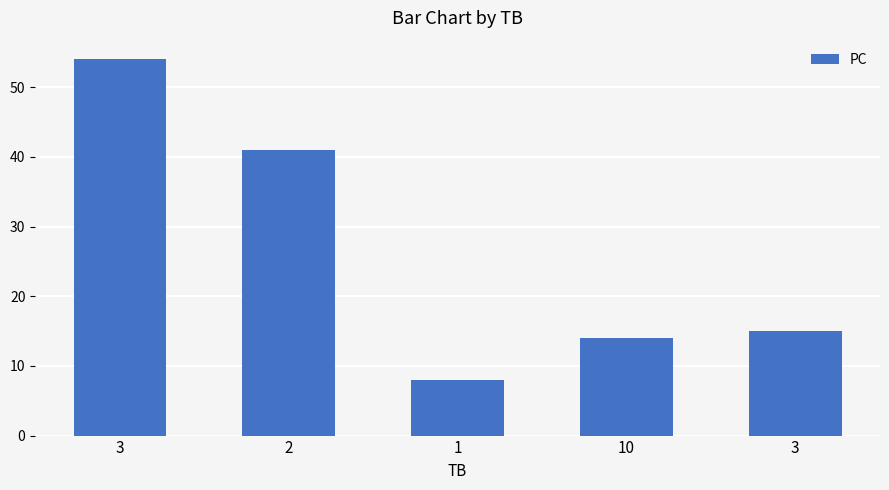

Is it true that the value at 1 is 8?

True